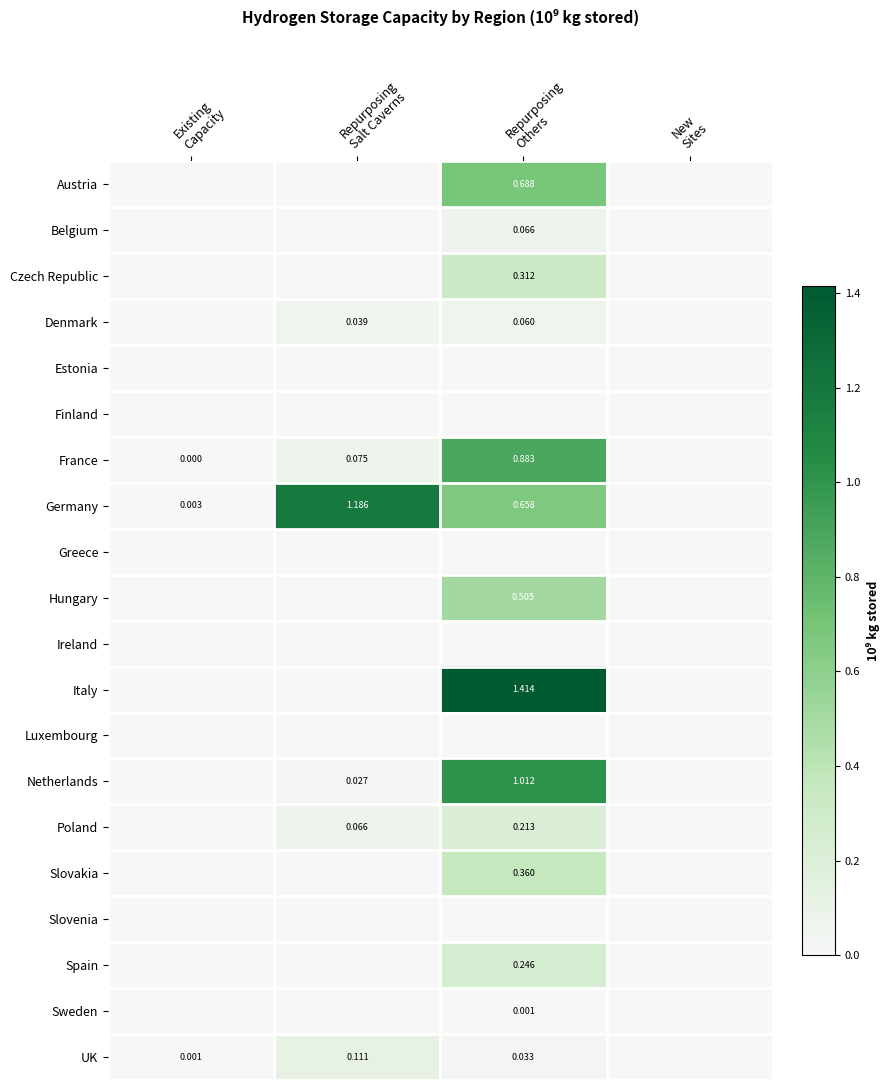

At Repurposing Others, list the series in order from largest to smallest.

Italy, Netherlands, France, Austria, Germany, Hungary, Slovakia, Czech Republic, Spain, Poland, Belgium, Denmark, UK, Sweden, Estonia, Finland, Greece, Ireland, Luxembourg, Slovenia